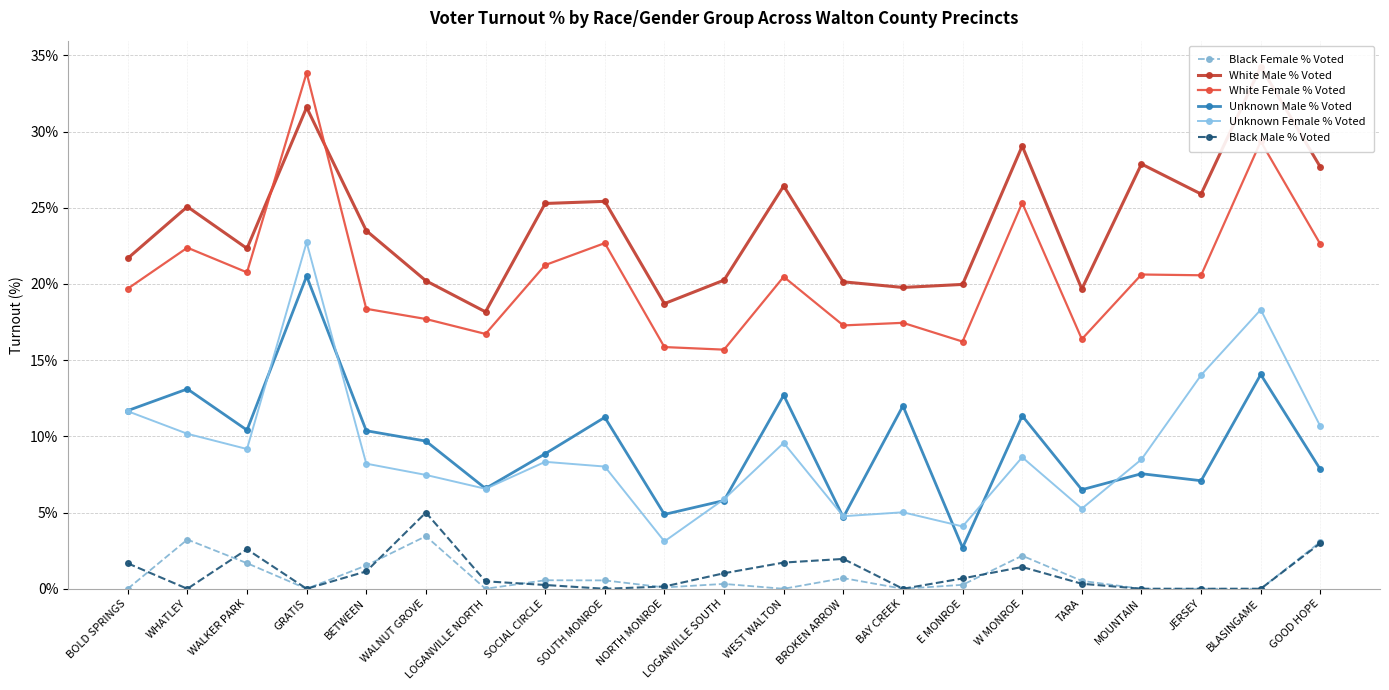

What is the difference between the maximum and minimum values in the Unknown Female % Voted series?

19.6